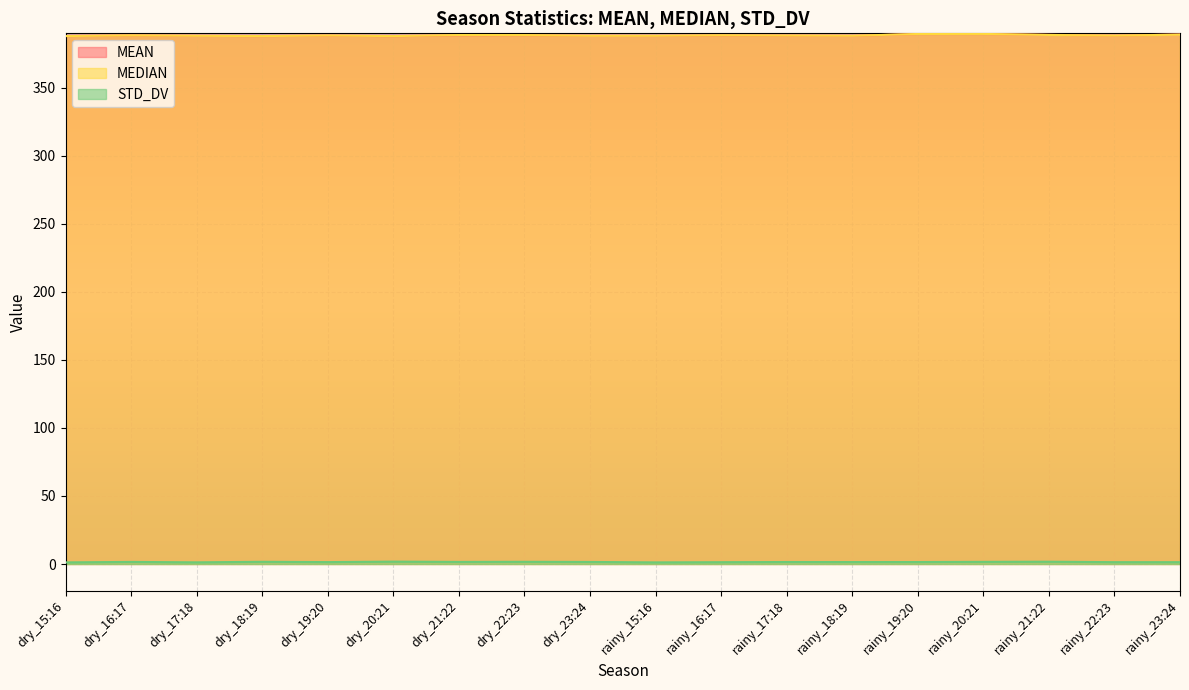

What is the minimum value shown in the chart?

1.2